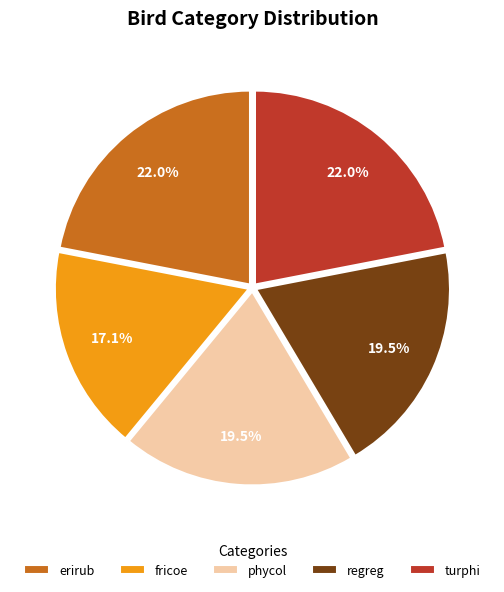

To the nearest percent, what is the average slice percentage?

20%